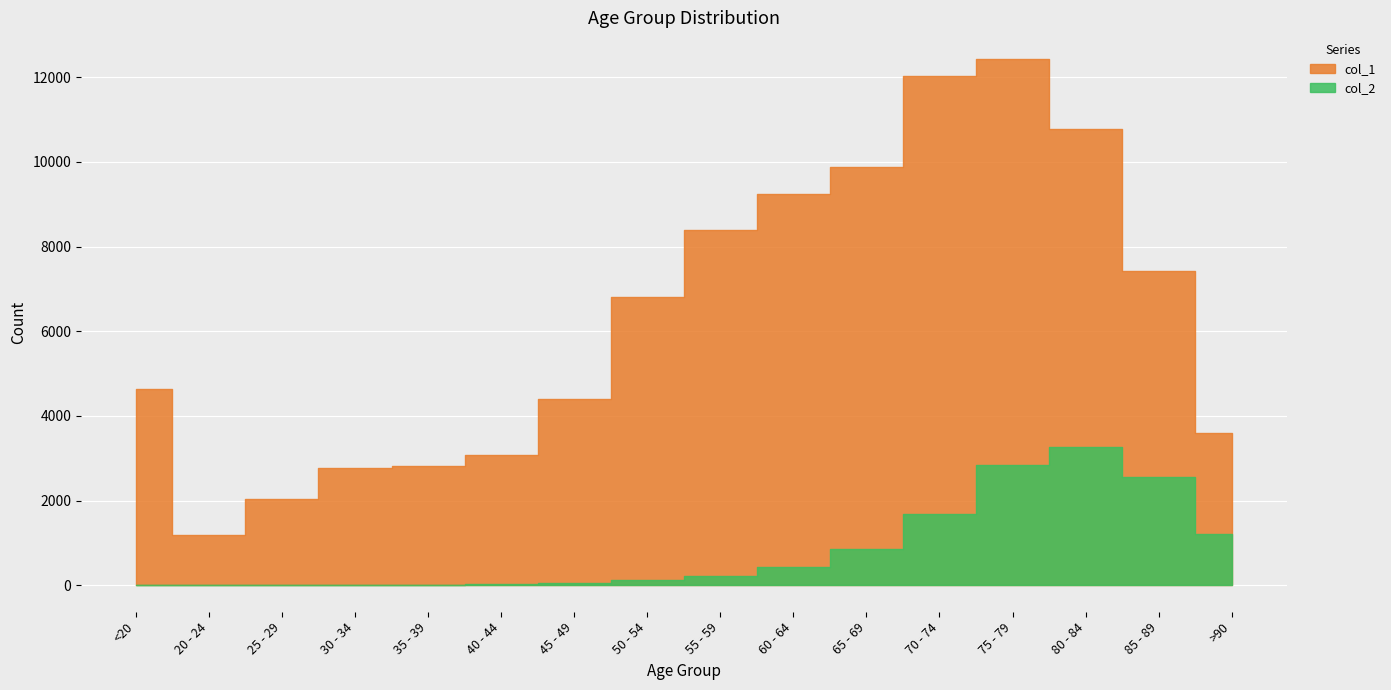

Read the col_1 value at 20 - 24, to the nearest 100.

1200